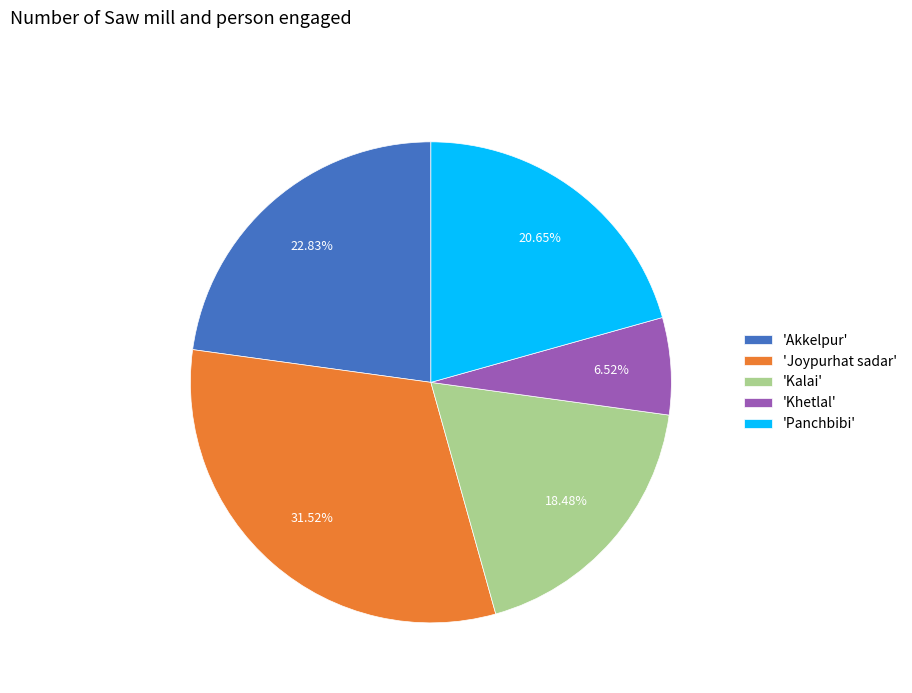

Count the number of slices in the pie.

5